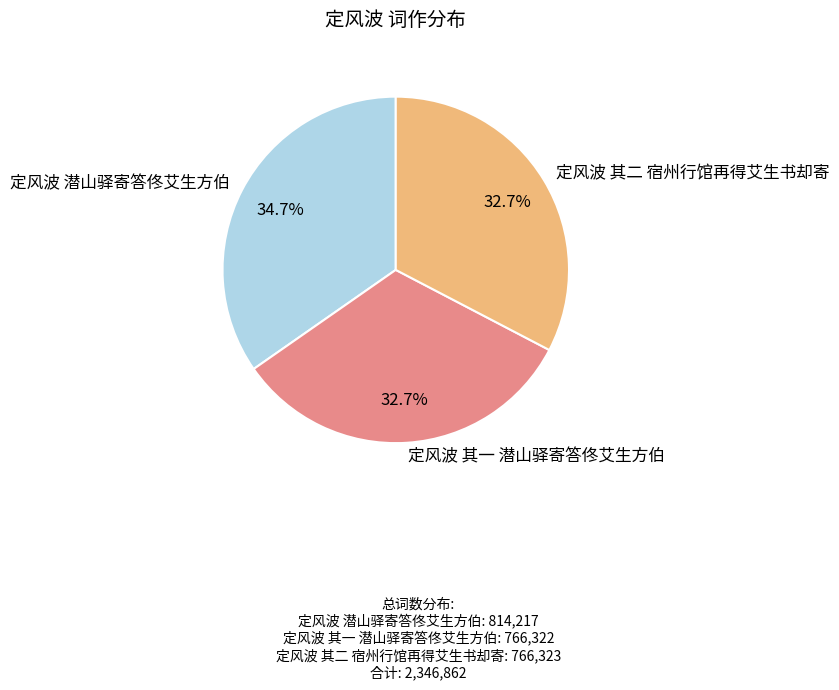

What is the largest slice in the pie chart?

定风波 潜山驿寄答佟艾生方伯